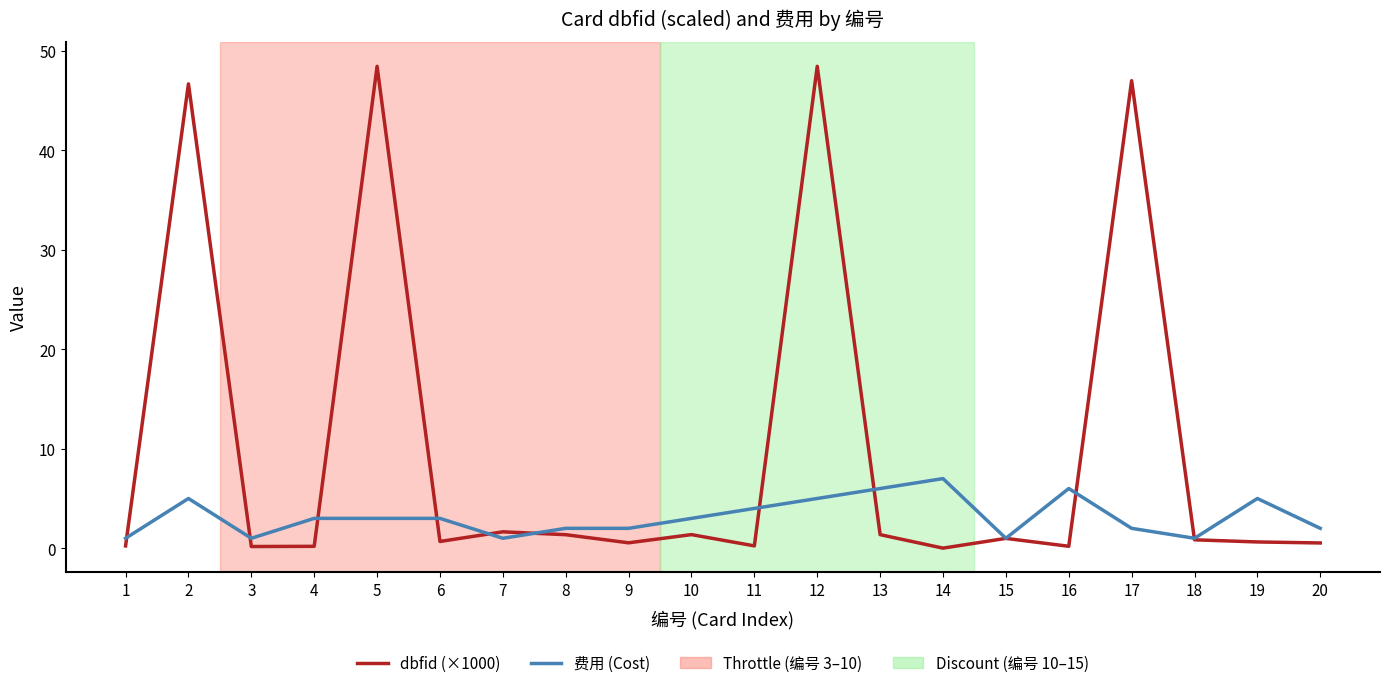

What is the total value across all series at 1?

1.2